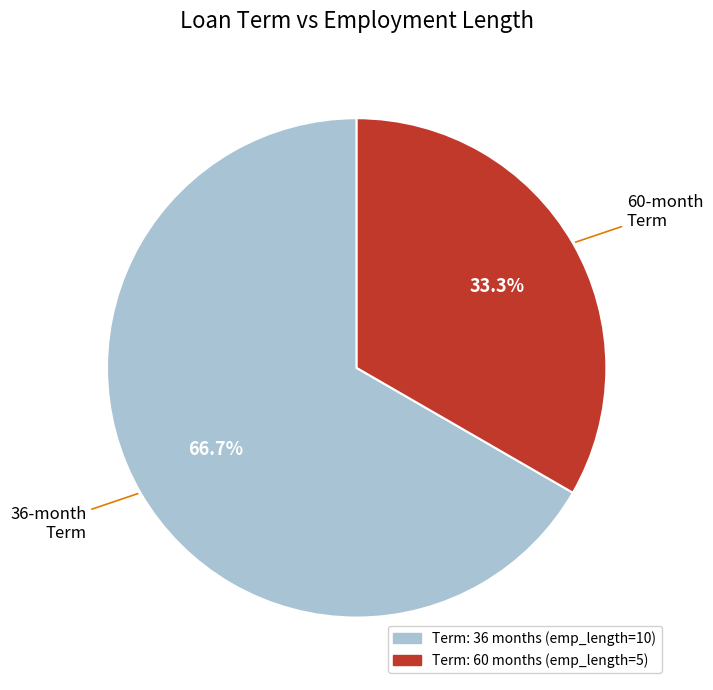

Is there a majority slice in this chart?

Yes